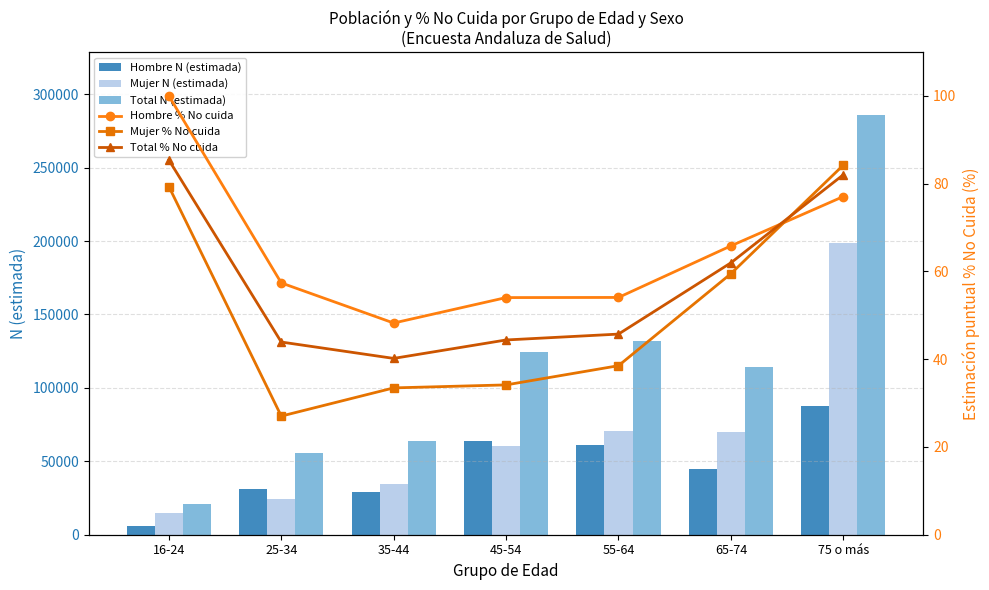

List the series in order of their peak value, highest first.

Total N (estimada), Mujer N (estimada), Hombre N (estimada), Hombre % No cuida, Total % No cuida, Mujer % No cuida